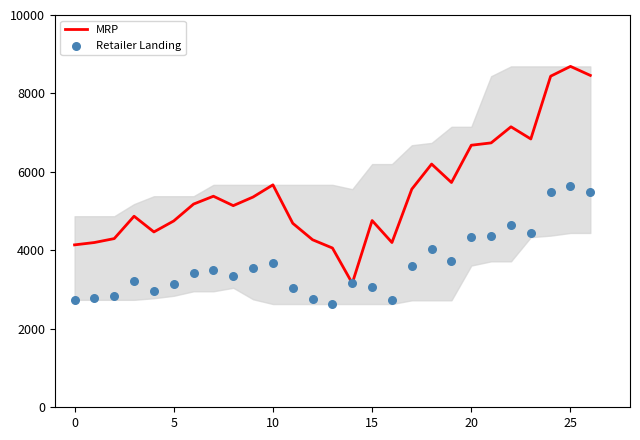

Which series has the largest total across all categories?

MRP